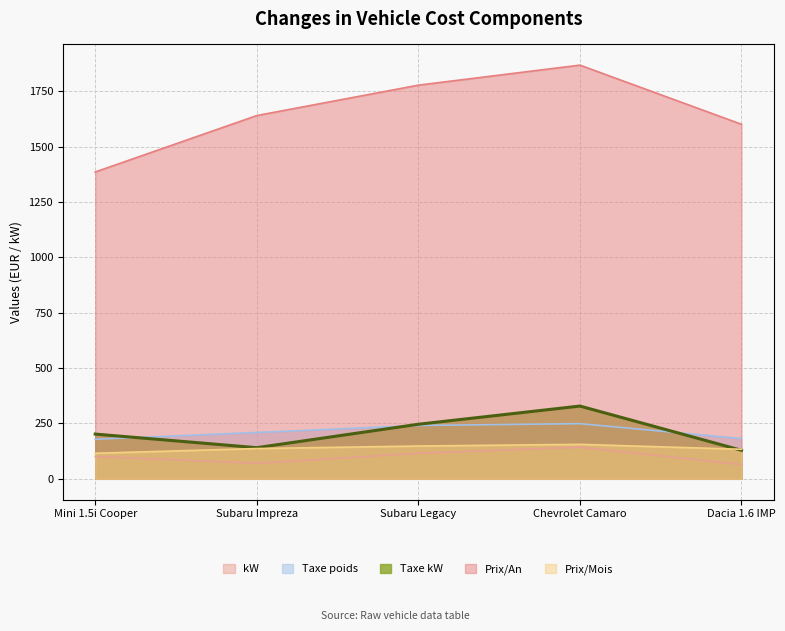

True or false: kW and Taxe kW intersect in this chart.

False